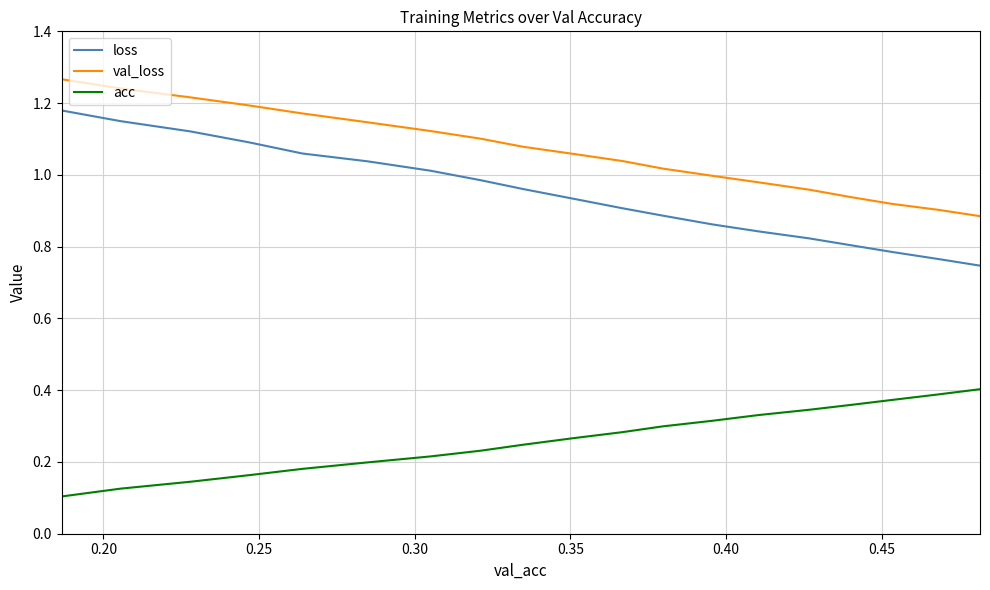

Reading right to left, list all the values displayed in this chart.

loss: 0.7	0.8	0.8	0.8	0.8	0.8	0.9	0.9	0.9	0.9	1.0	1.0	1.0	1.0	1.1	1.1	1.1	1.1	1.2	1.2
val_loss: 0.9	0.9	0.9	0.9	1.0	1.0	1.0	1.0	1.0	1.1	1.1	1.1	1.1	1.1	1.2	1.2	1.2	1.2	1.3	1.3
acc: 0.4	0.4	0.4	0.4	0.3	0.3	0.3	0.3	0.3	0.3	0.2	0.2	0.2	0.2	0.2	0.2	0.1	0.1	0.1	0.1